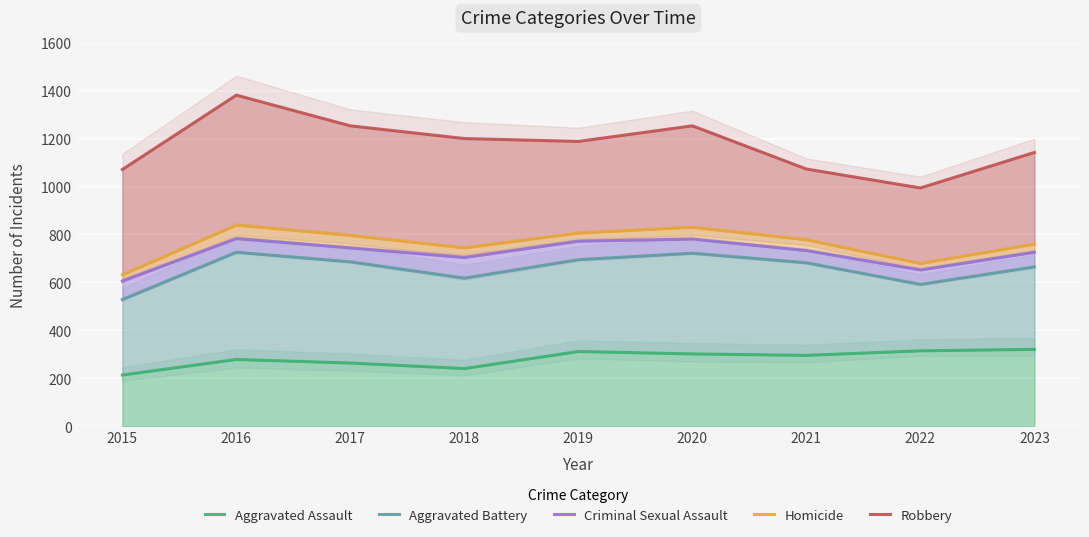

How many lines are shown in the chart?

5